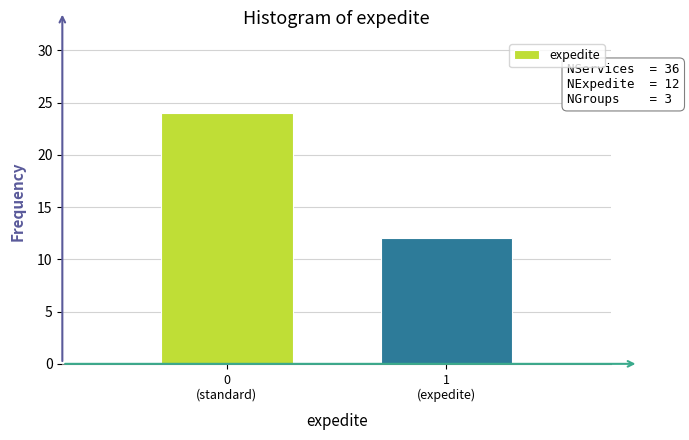

Reading left to right, transcribe all the data shown in this chart.

24	12